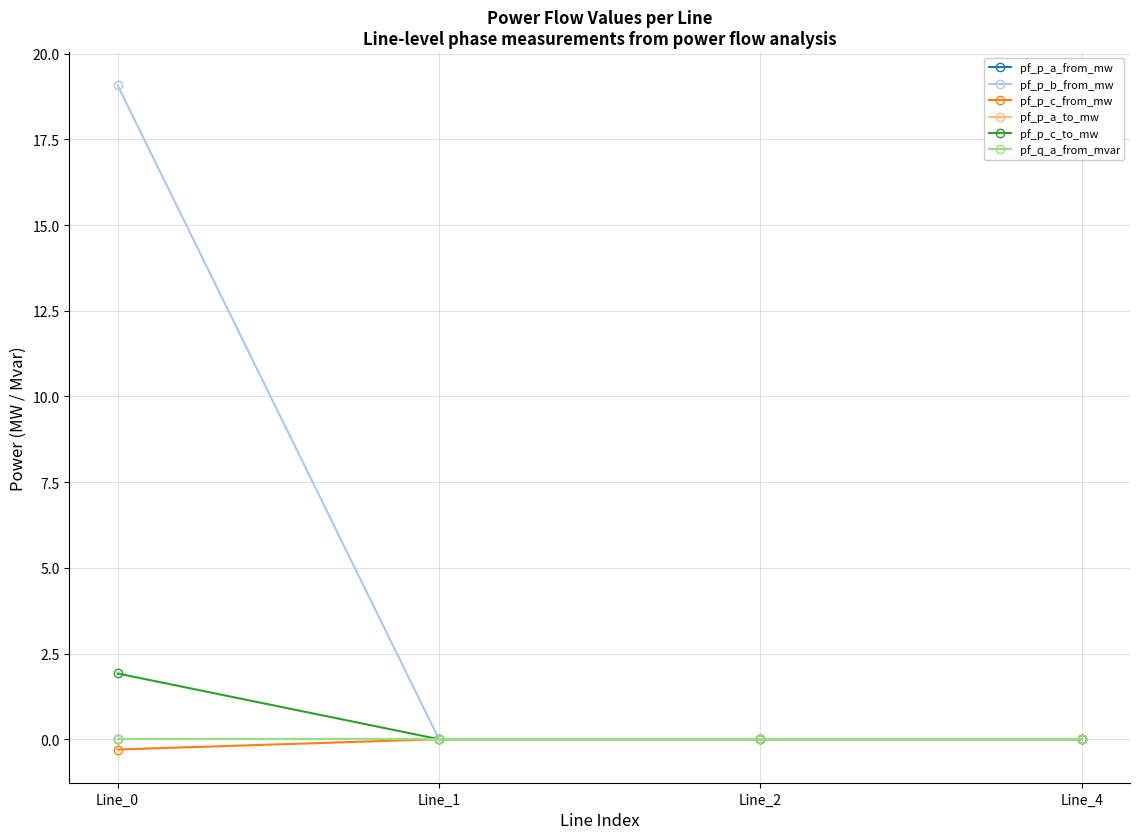

Which has a higher value, Line_1 or Line_2?

Line_1